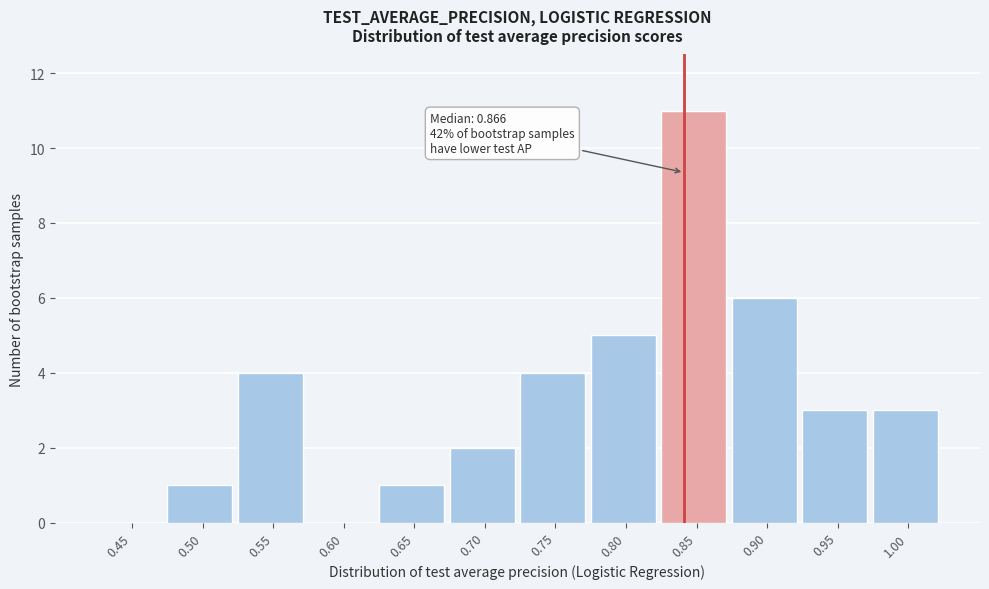

Reading left to right, what are all the values shown in this chart?

0.45=0	0.50=1	0.55=4	0.60=0	0.65=1	0.70=2	0.75=4	0.80=5	0.85=11	0.90=6	0.95=3	1.00=3